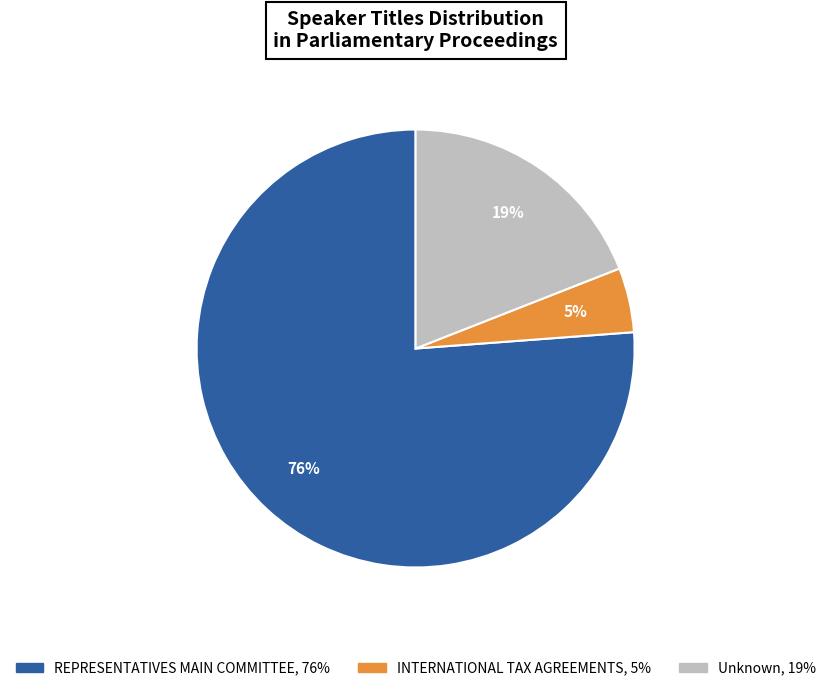

What is the majority slice?

REPRESENTATIVES MAIN COMMITTEE